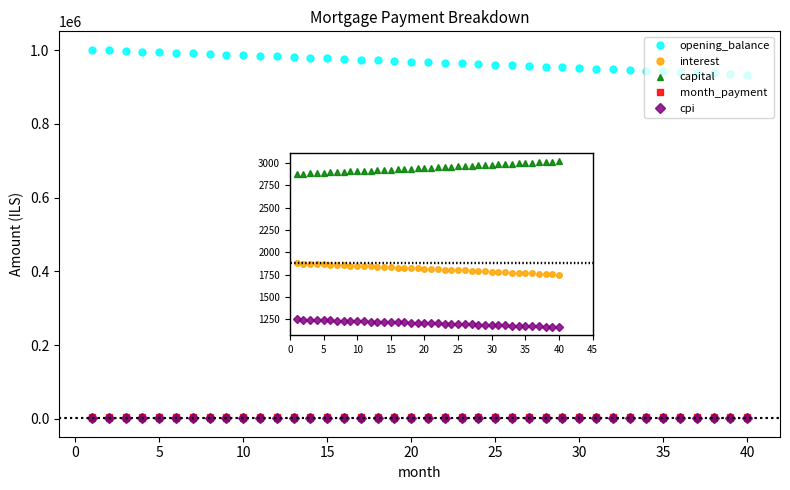

At how many categories does at least one series exceed 864474?

40